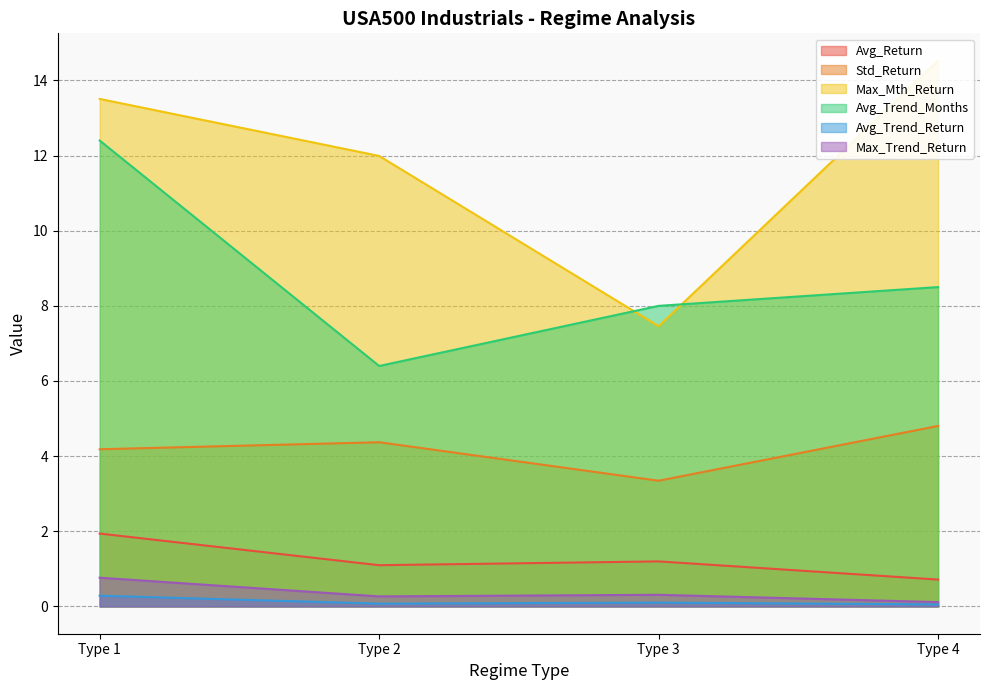

Reading left to right, extract all data points from this chart.

Avg_Return: 1.9	1.1	1.2	0.7
Std_Return: 4.2	4.4	3.3	4.8
Max_Mth_Return: 13.5	12.0	7.5	14.5
Avg_Trend_Months: 12.4	6.4	8.0	8.5
Avg_Trend_Return: 0.3	0.1	0.1	0.1
Max_Trend_Return: 0.8	0.3	0.3	0.1